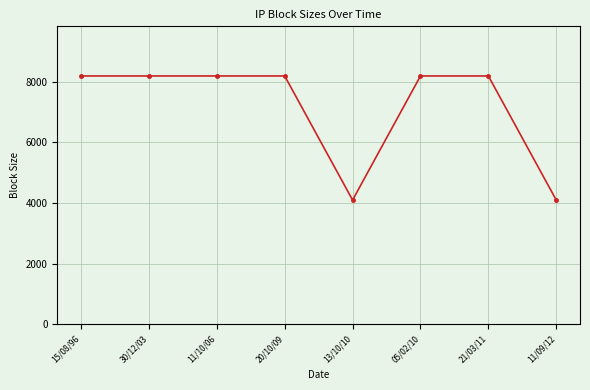

How many lines are shown in the chart?

1